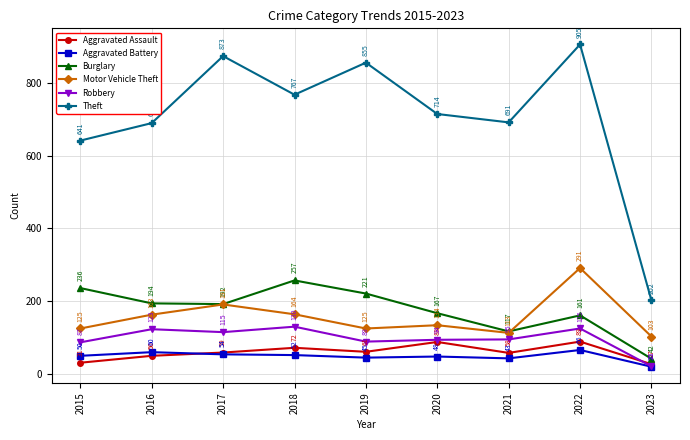

What is the value of the Aggravated Battery point at the 2nd from the left?

60